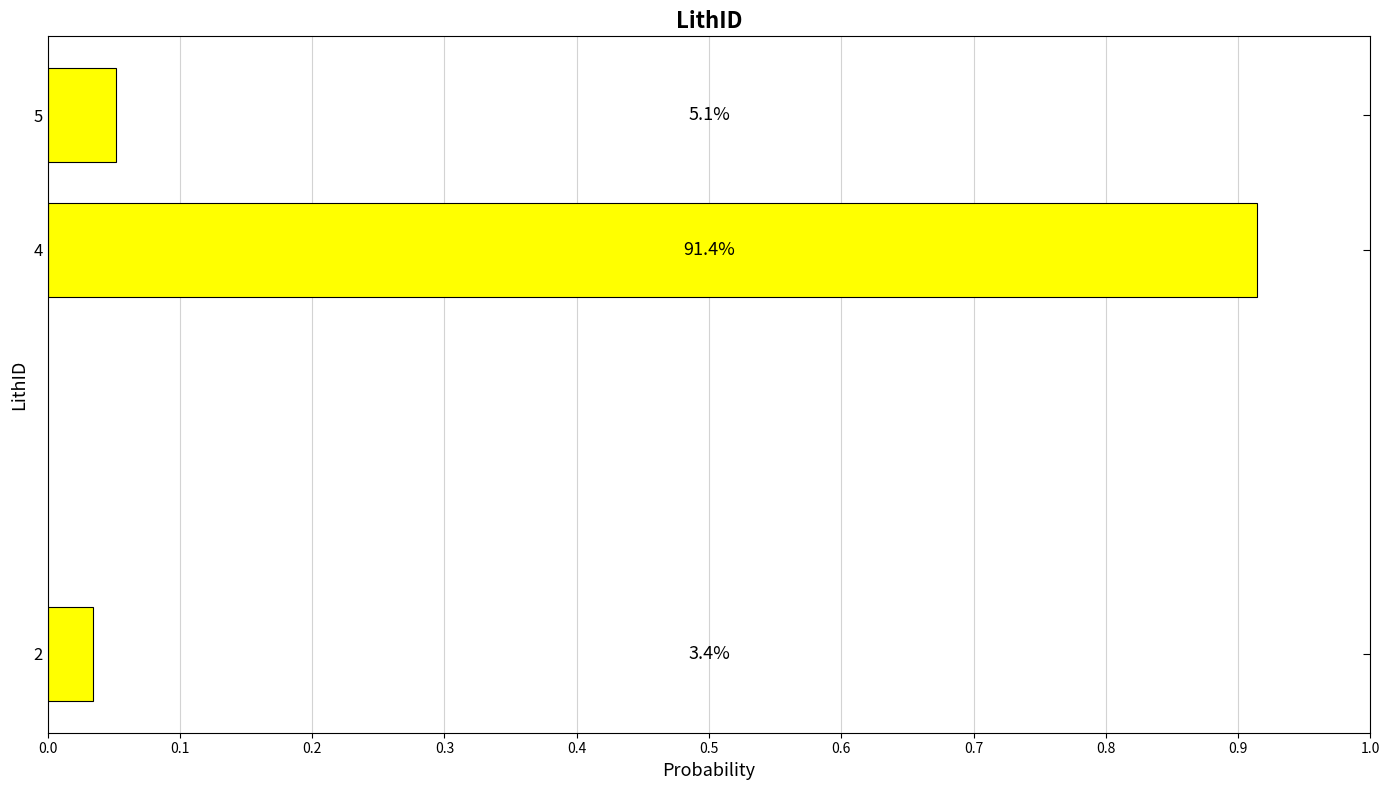

Are the bars horizontal?

Yes